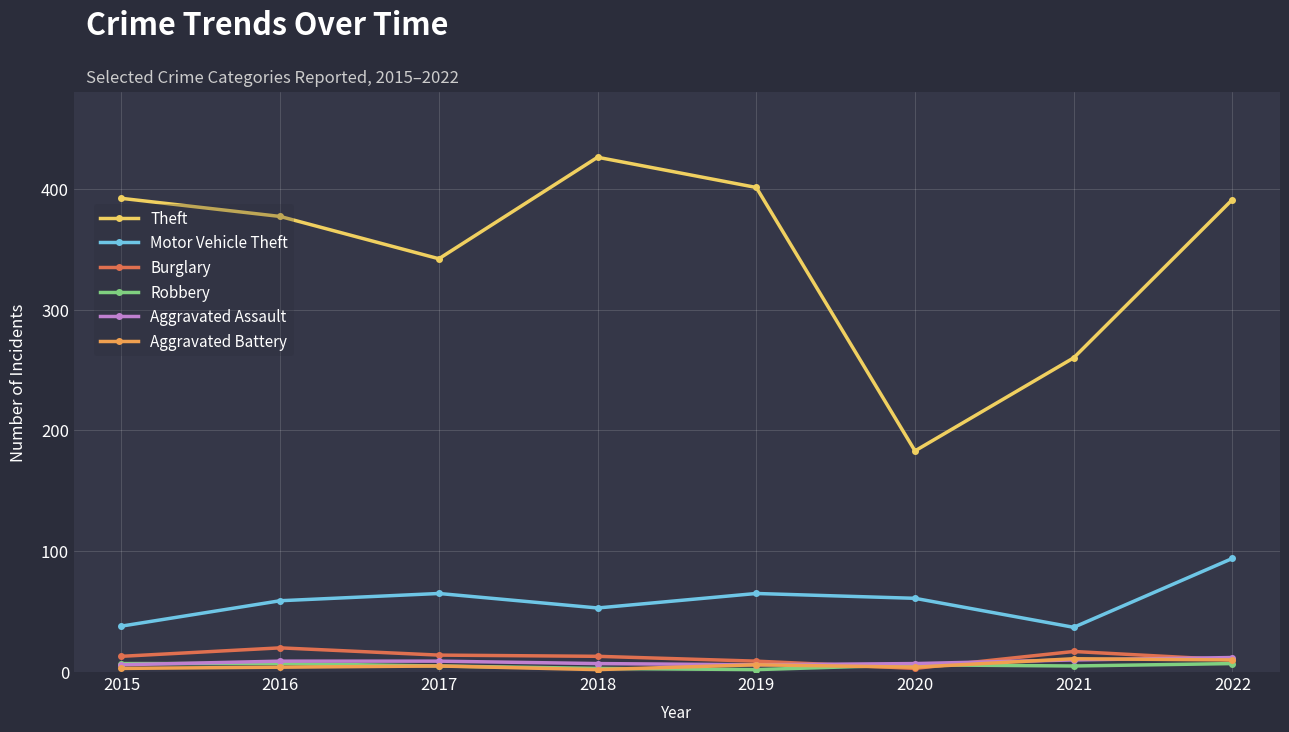

True or false: Theft and Robbery cross at least once.

False